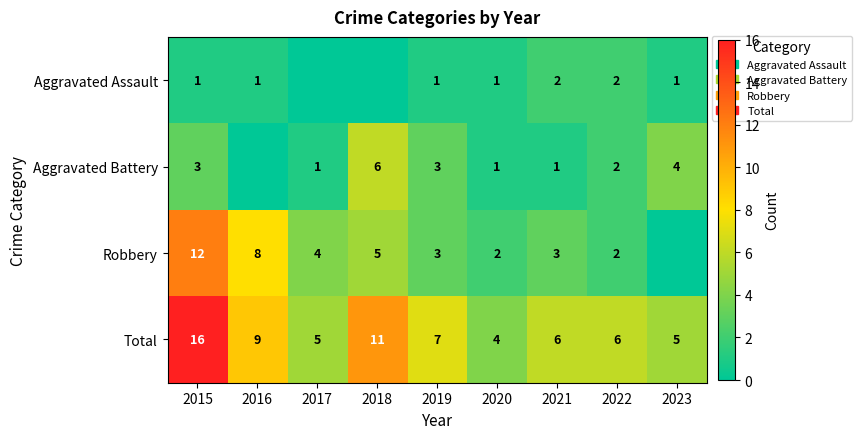

What is the minimum value for Total?

4